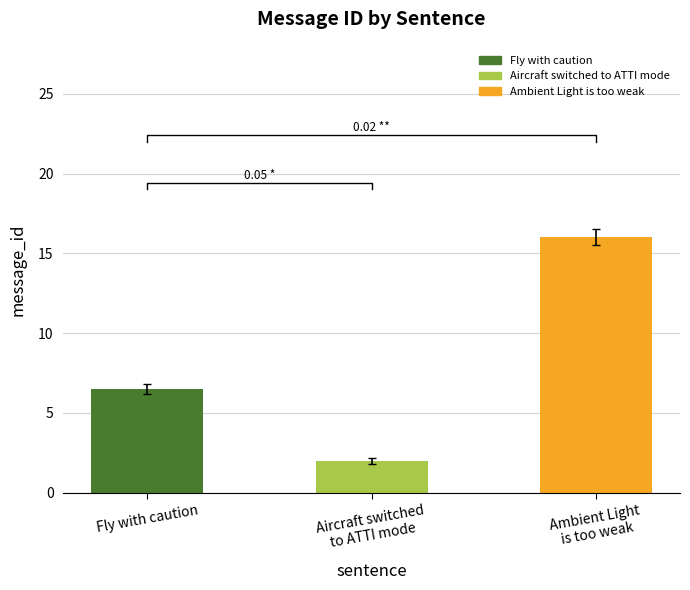

Which has a higher value, Aircraft switched to ATTI mode or Ambient Light is too weak?

Ambient Light is too weak